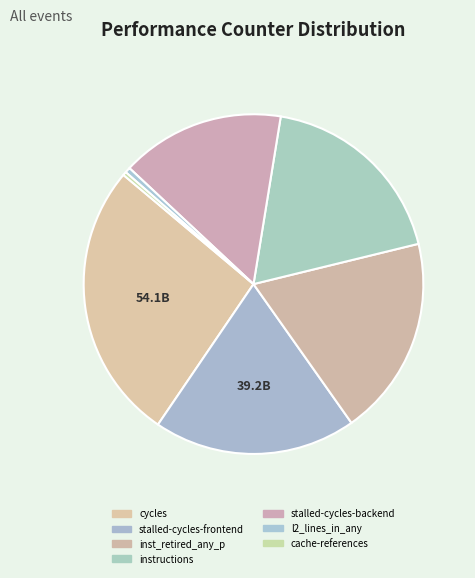

How many slices are in this pie chart?

7